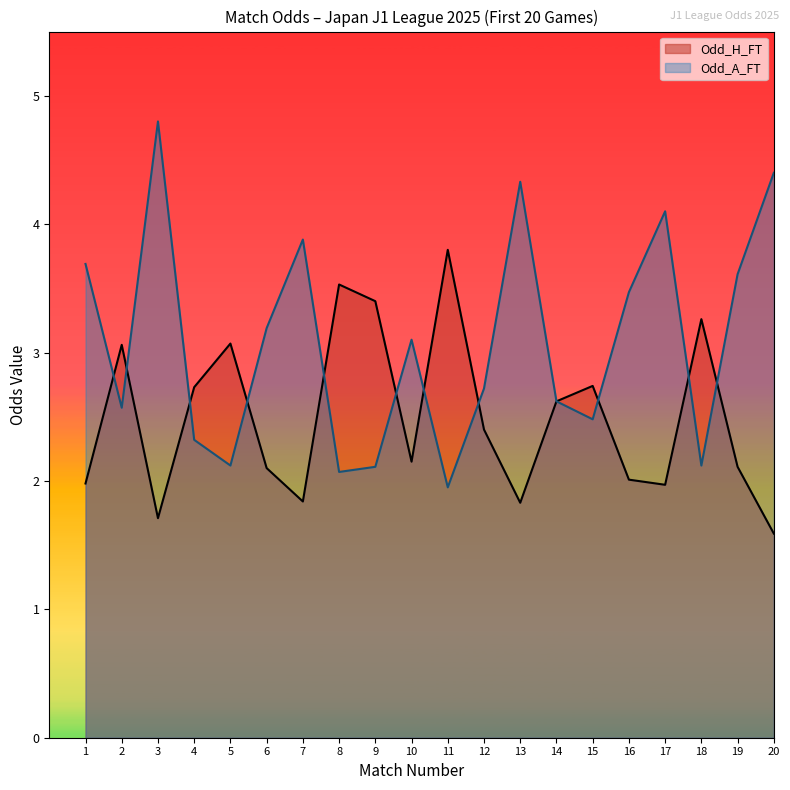

What is the smallest value displayed?

1.6